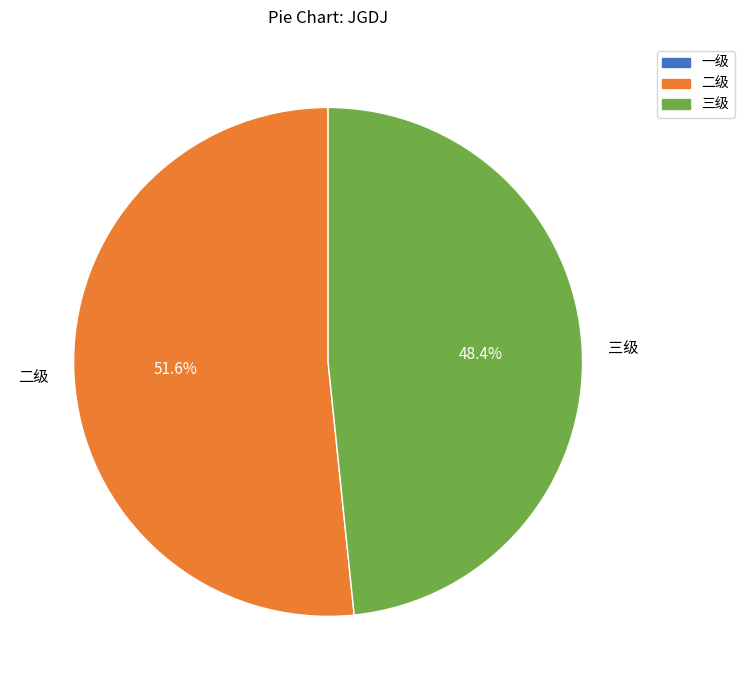

Which category accounts for the majority?

二级